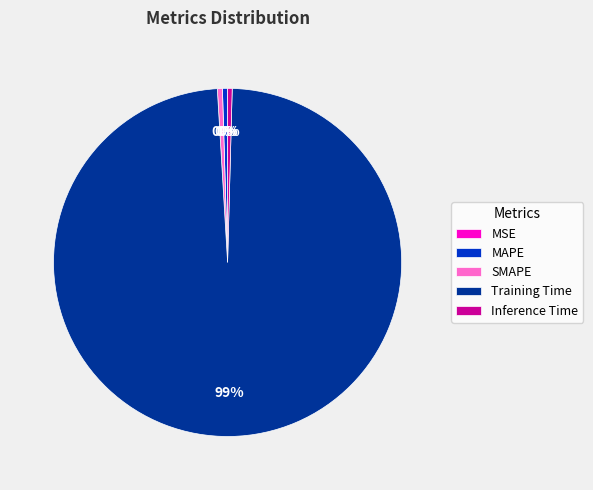

Is the sum of MAPE and Inference Time greater than half?

No